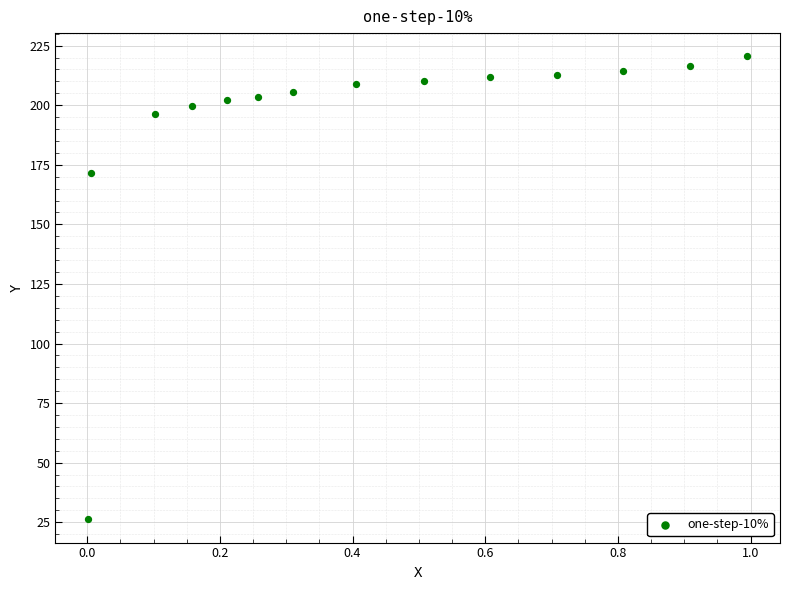

What Y value in the scatter plot is closest to 123?

171.6